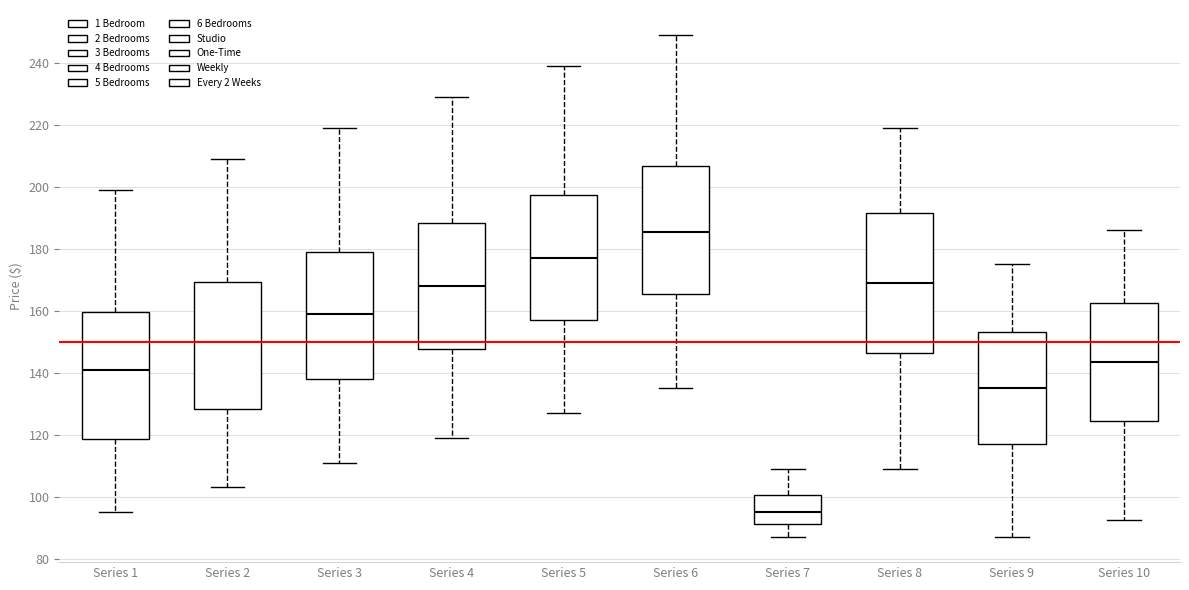

Where does the median line of the box for Series 8 sit on the y-axis? The values are not printed on the chart, so give them approximately, as read against the axis.

170